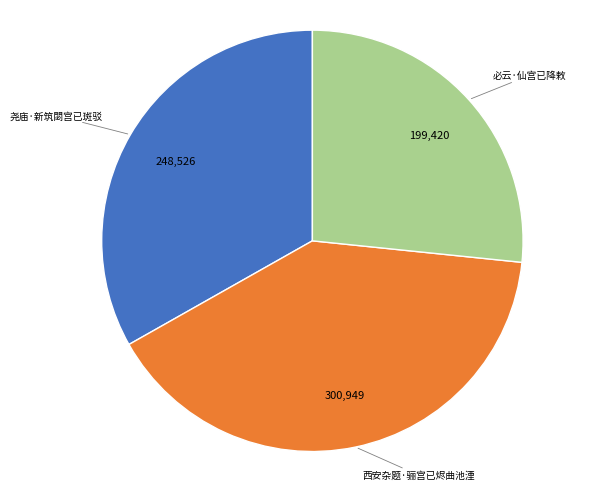

Is it true that 必云·仙宫已降敕 is 27% of the pie?

True